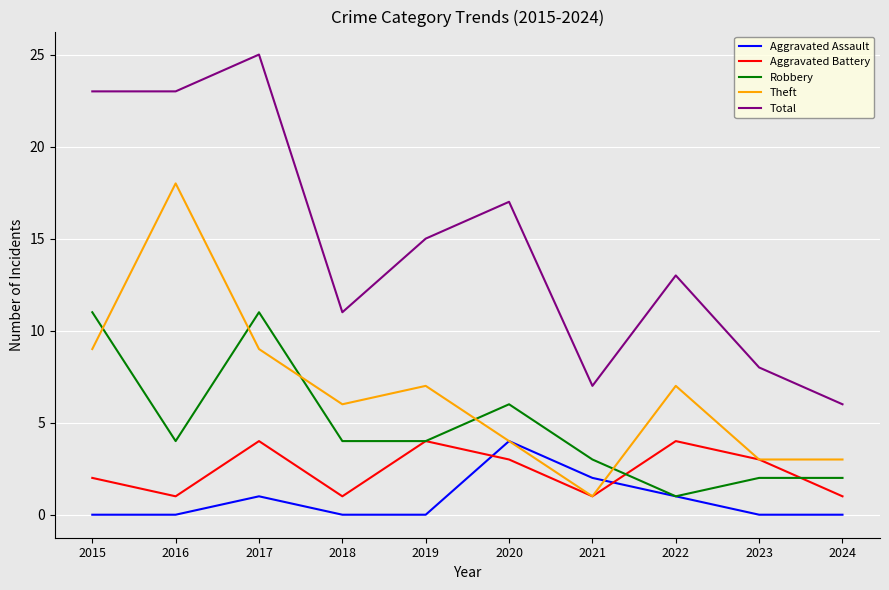

Is the value of Robbery at 2016 greater than the value of Aggravated Assault at 2021?

Yes